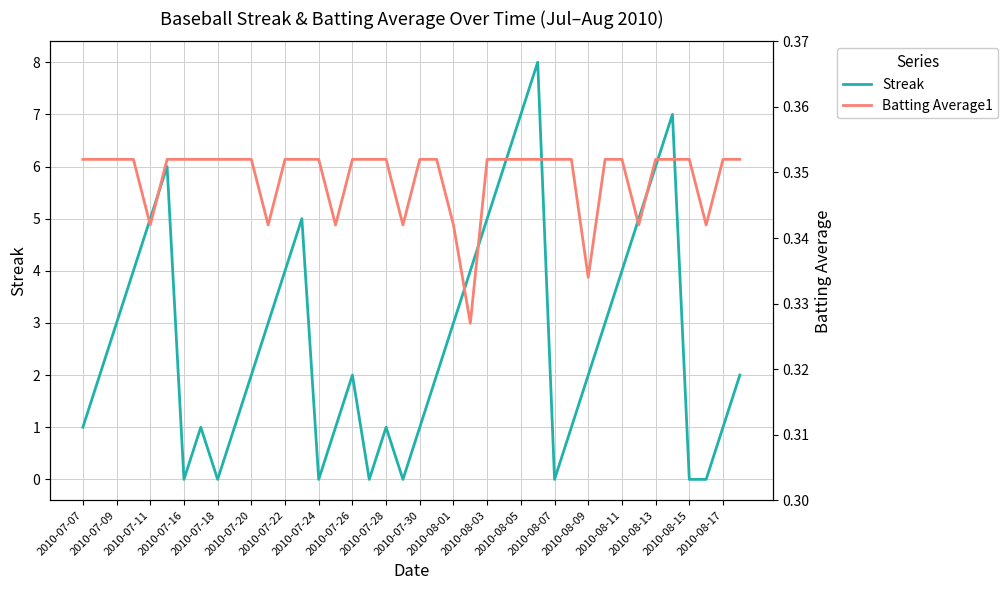

The value of Streak at 2010-07-07 is 1.5. True or false?

False